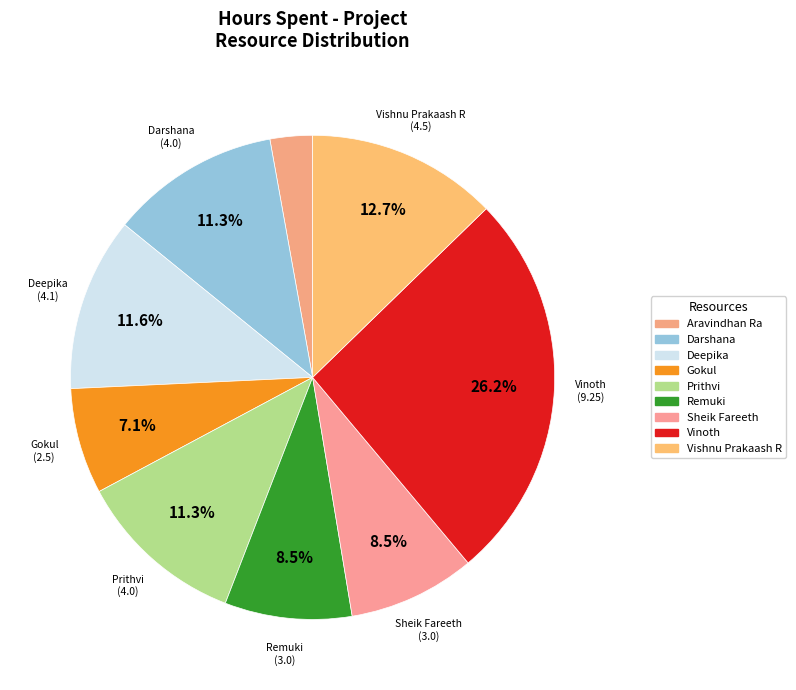

Is Gokul the majority of the pie?

No